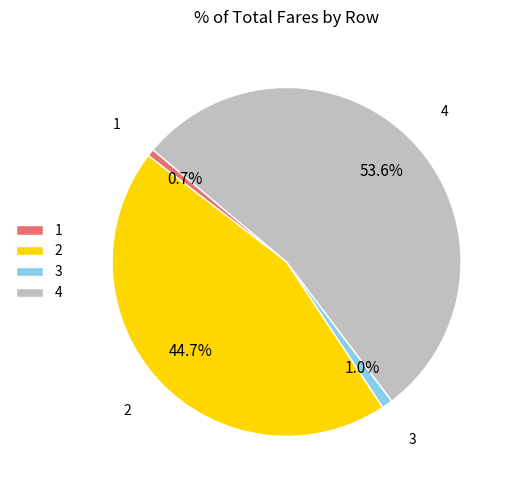

To the nearest percent, what is the difference between the largest and smallest slice percentages?

53%